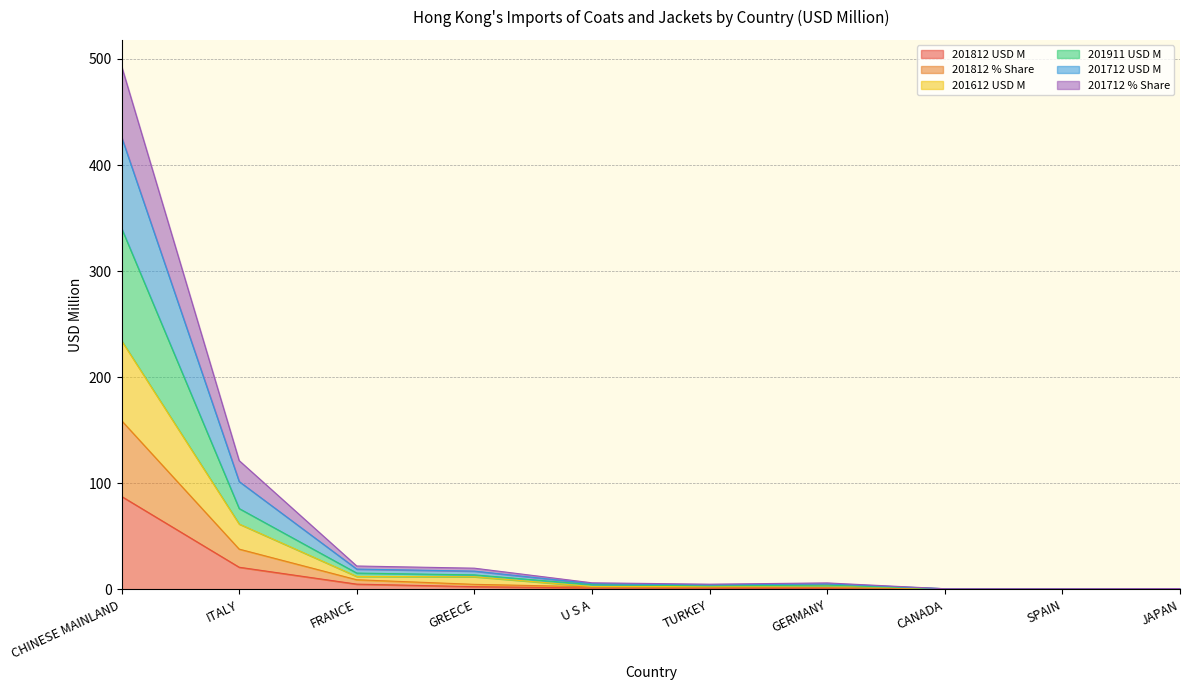

How many data points in 201612 USD M are less than 3?

5